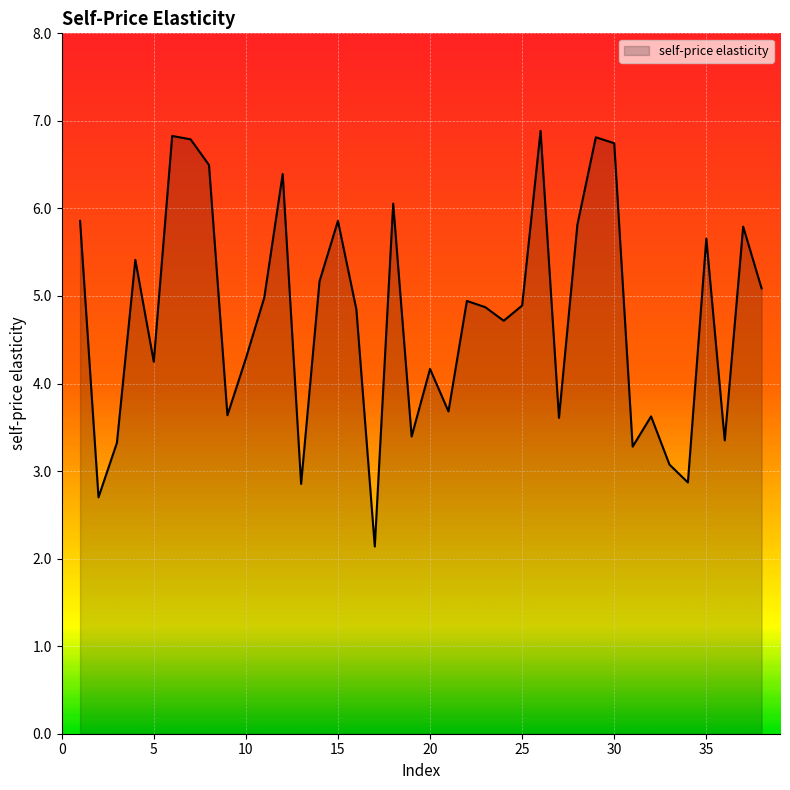

Does the chart display data point markers on the line(s)?

No